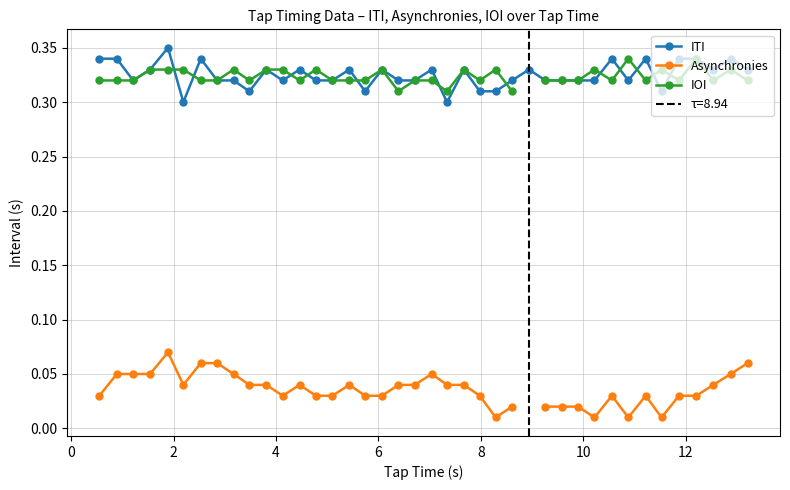

How many ITI values are between 0 and 1?

40